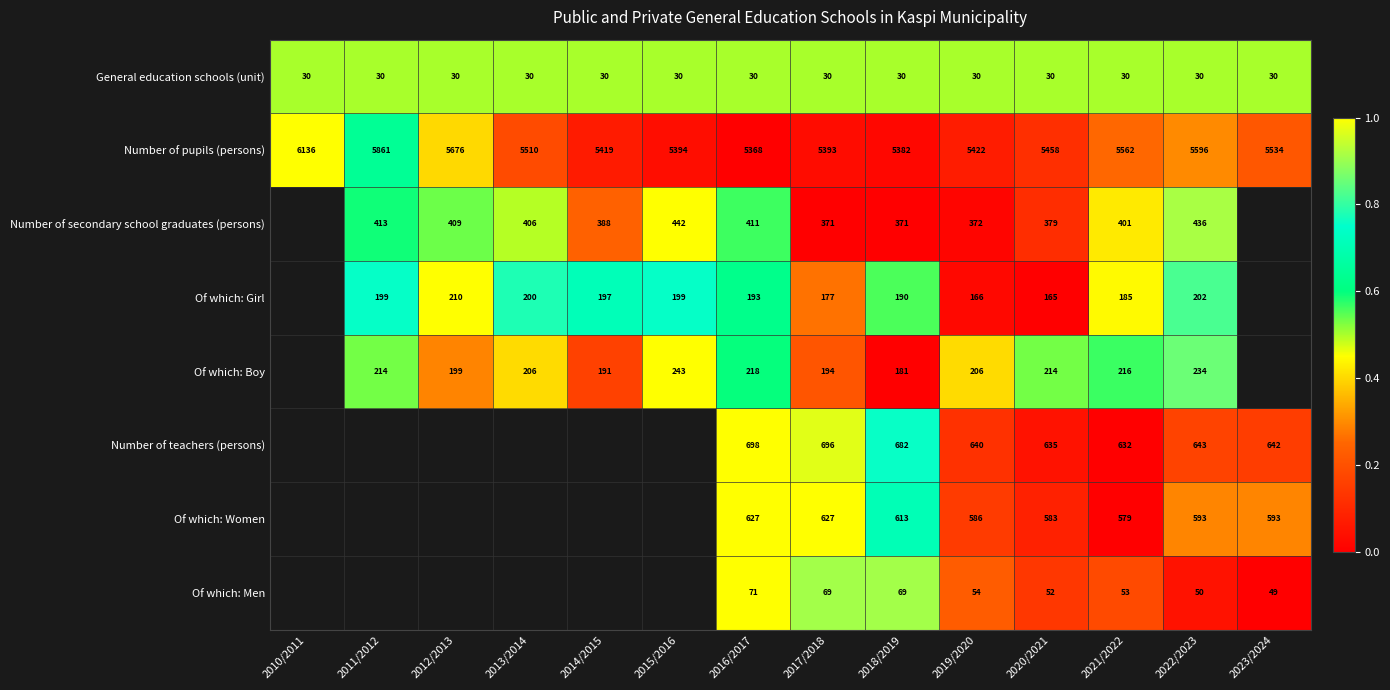

What is the lowest value of the Number of pupils (persons) series?

5368.0